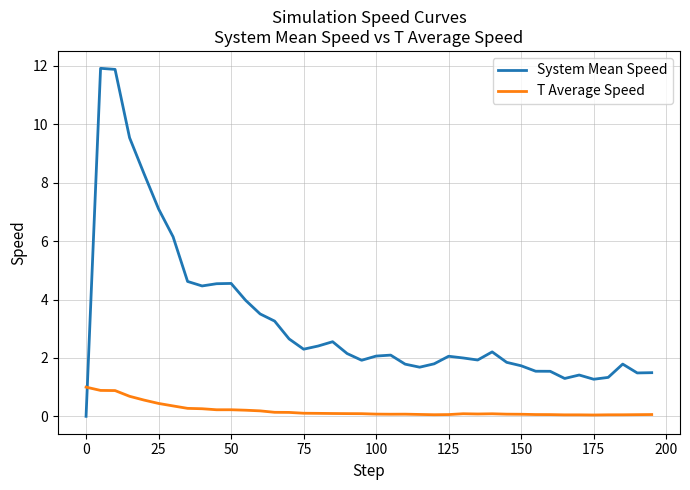

Which series has the largest range (max minus min)?

System Mean Speed